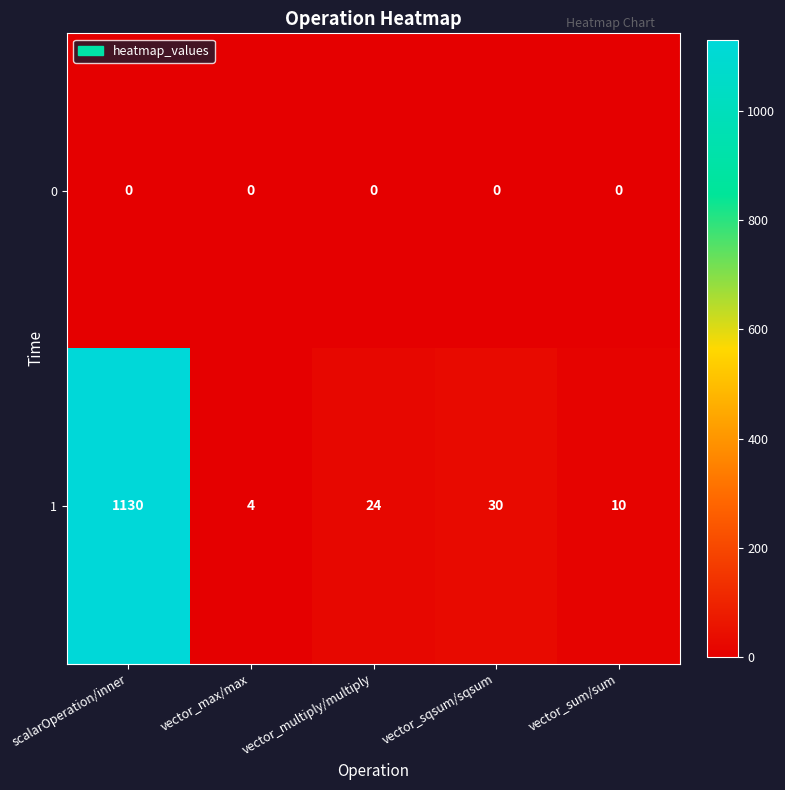

Which label corresponds to the largest value in the chart?

scalarOperation/inner